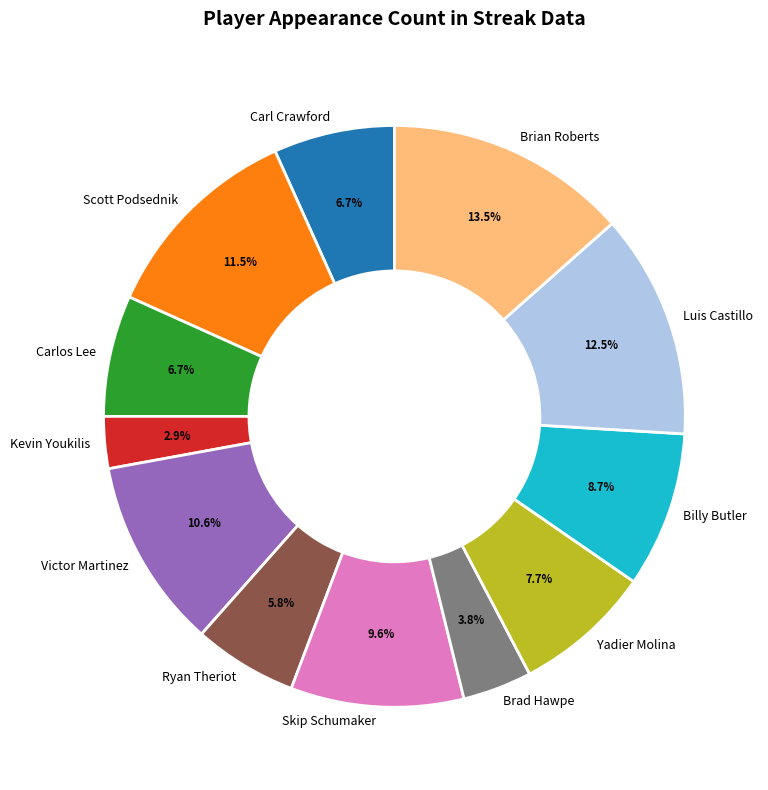

True or false: Brad Hawpe accounts for 18% of the total.

False